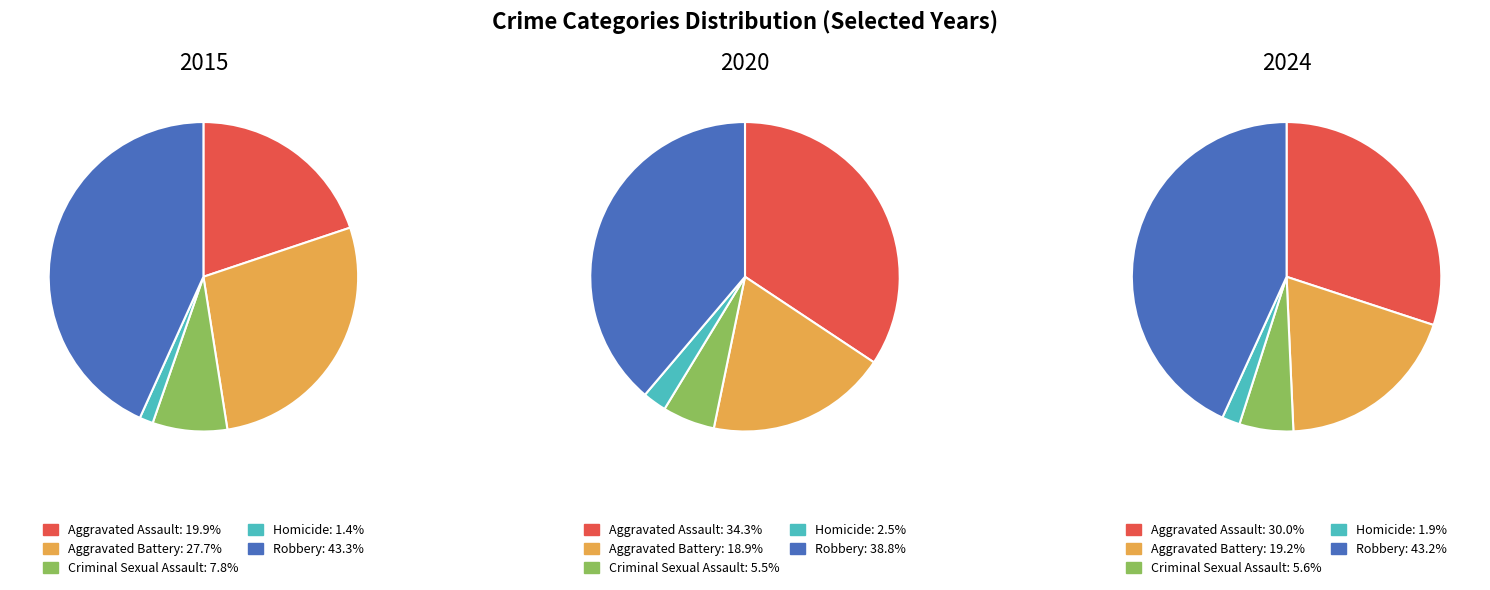

Rank the series by their average value, from lowest to highest.

2015, 2020, 2024